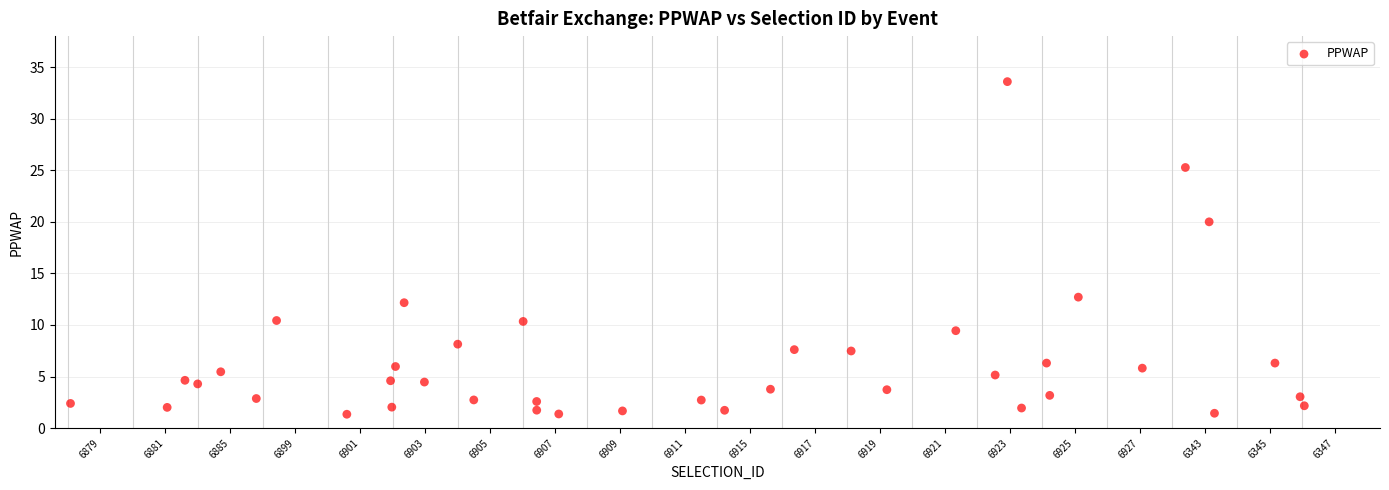

What Y value in the scatter plot is closest to 17?

20.0